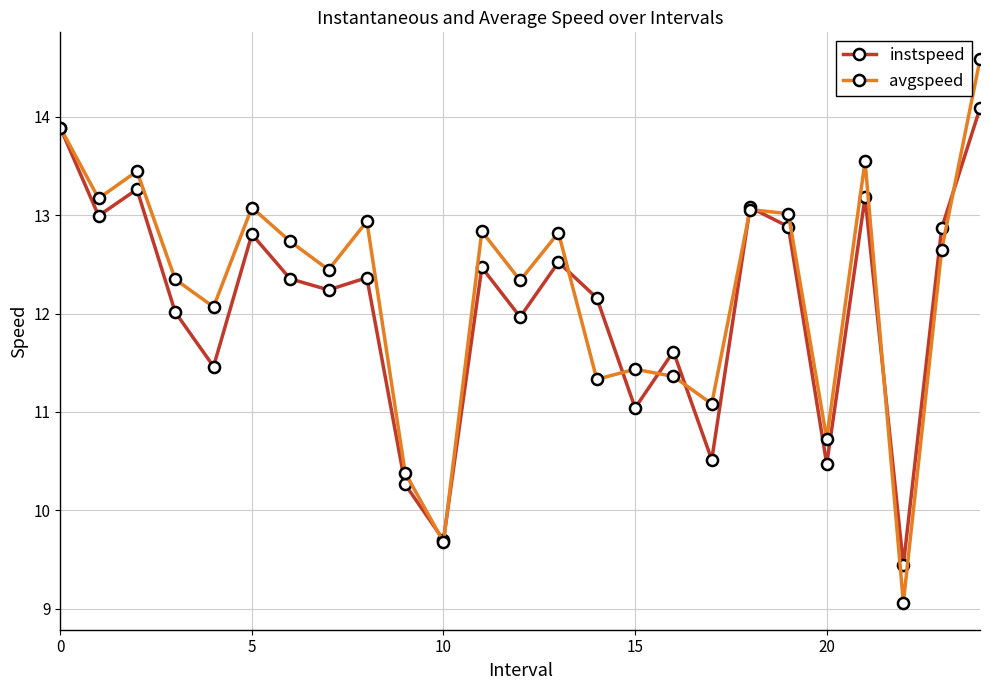

Which series has the widest spread of values?

avgspeed